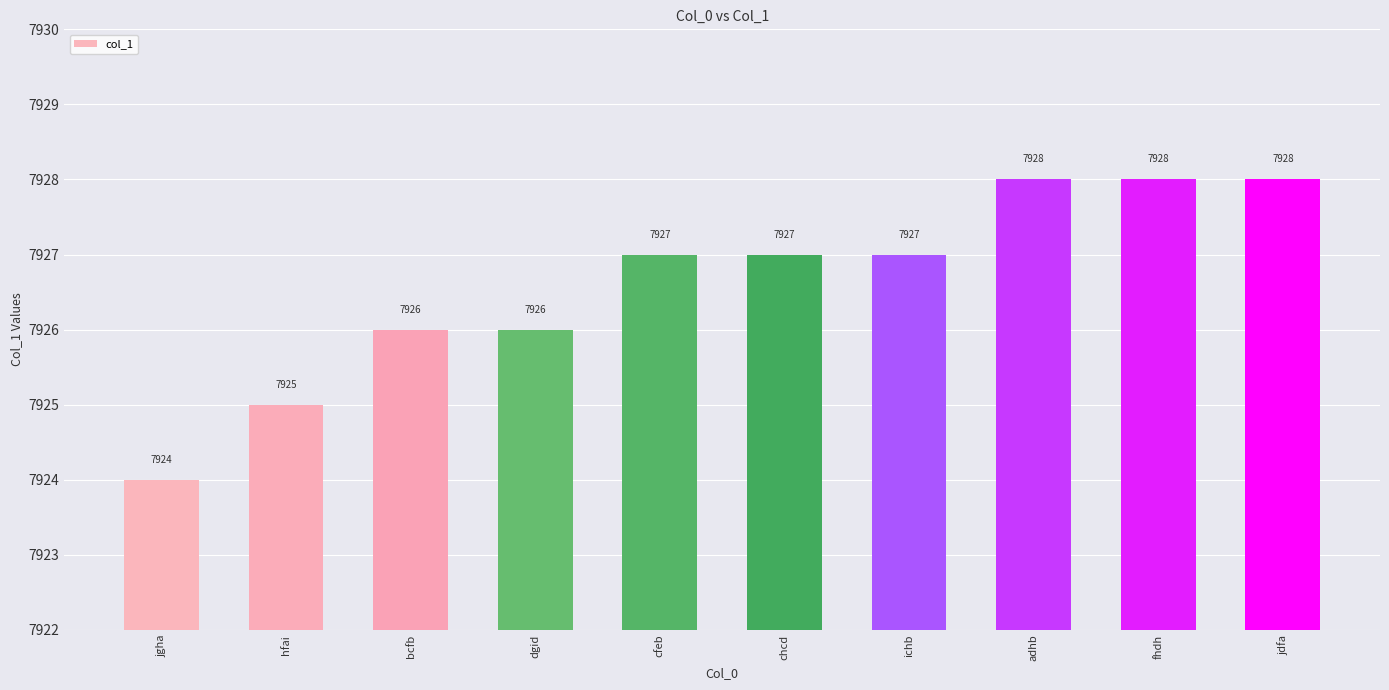

What is the difference between the maximum and minimum values?

4